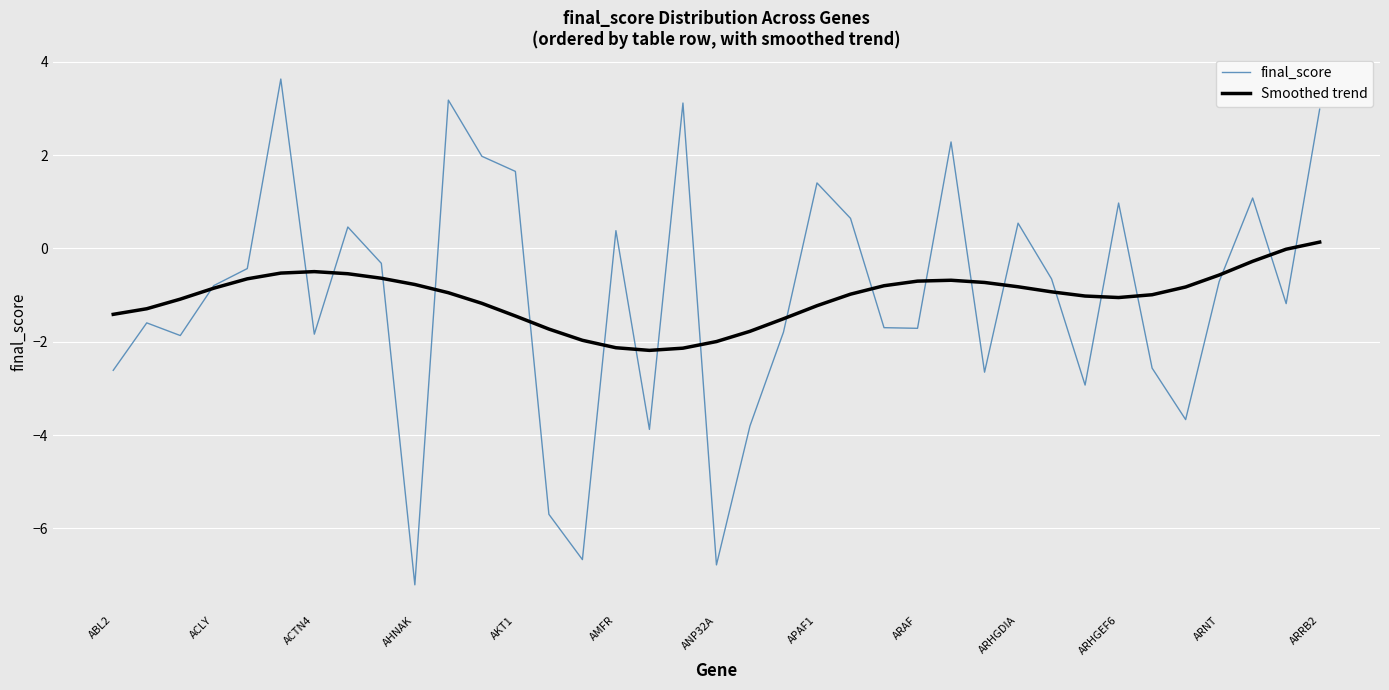

What is the maximum value shown in the chart?

3.6